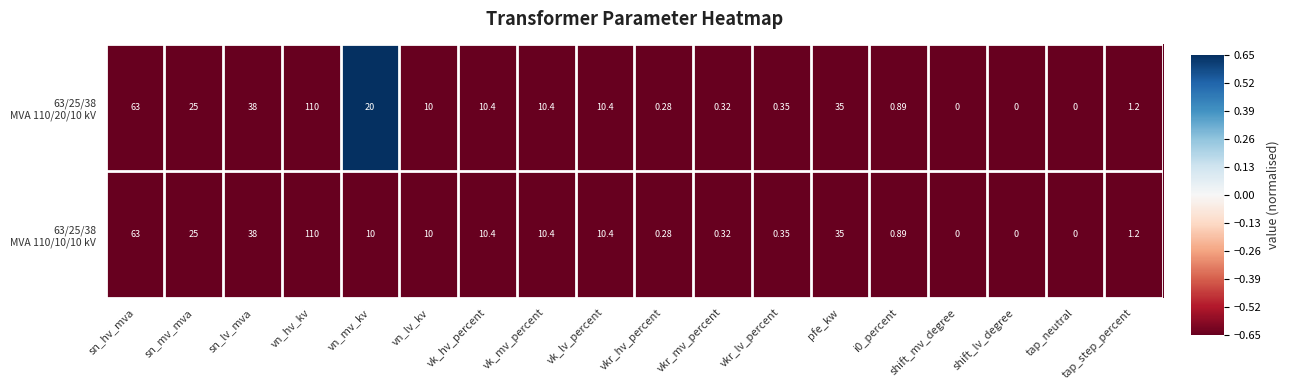

Which label corresponds to the largest value in the chart?

vn_hv_kv